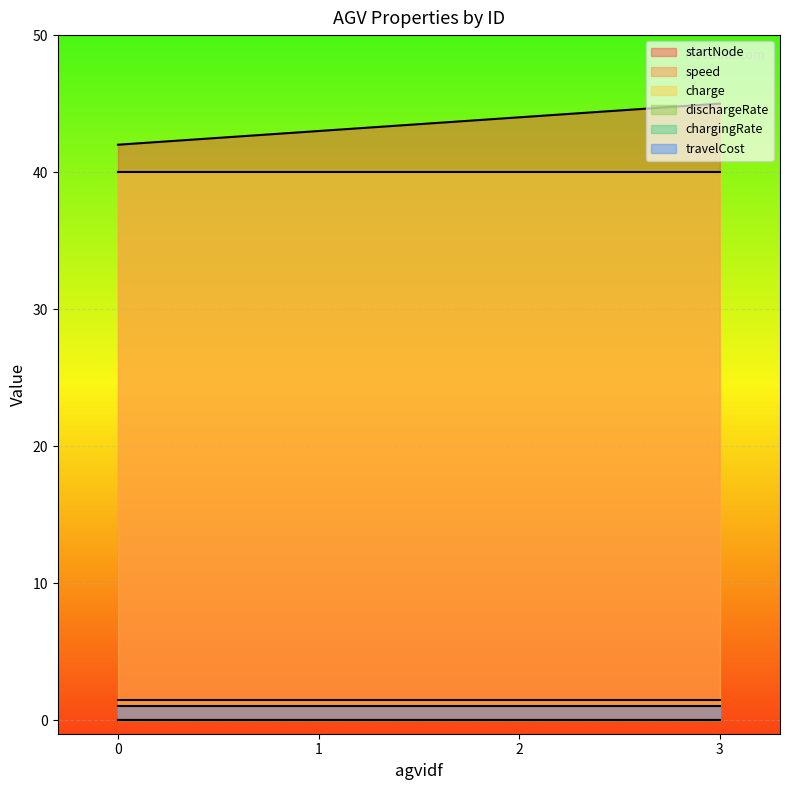

What is the lowest value of the startNode series?

42.0